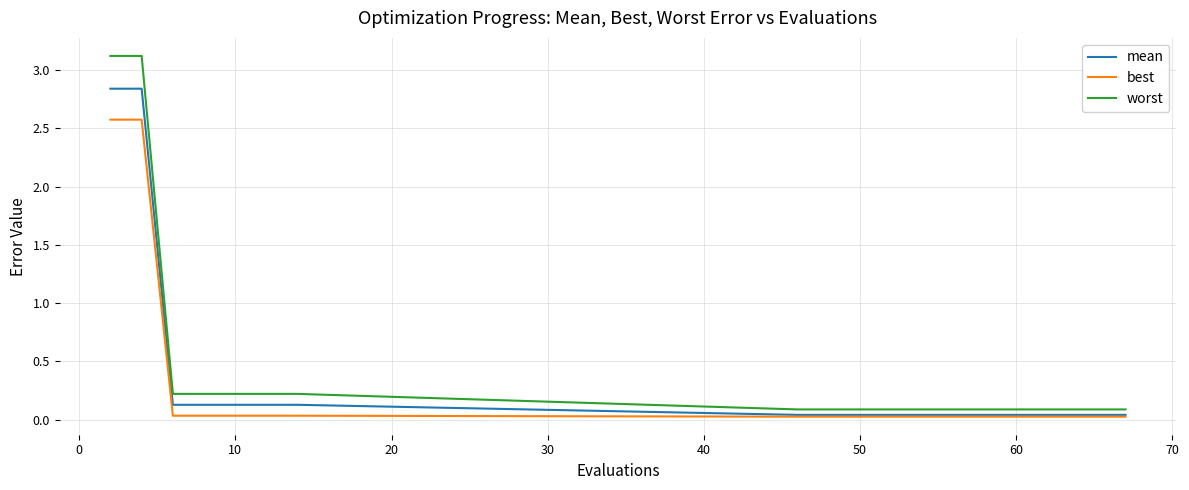

List the series in order of their peak value, lowest first.

best, mean, worst